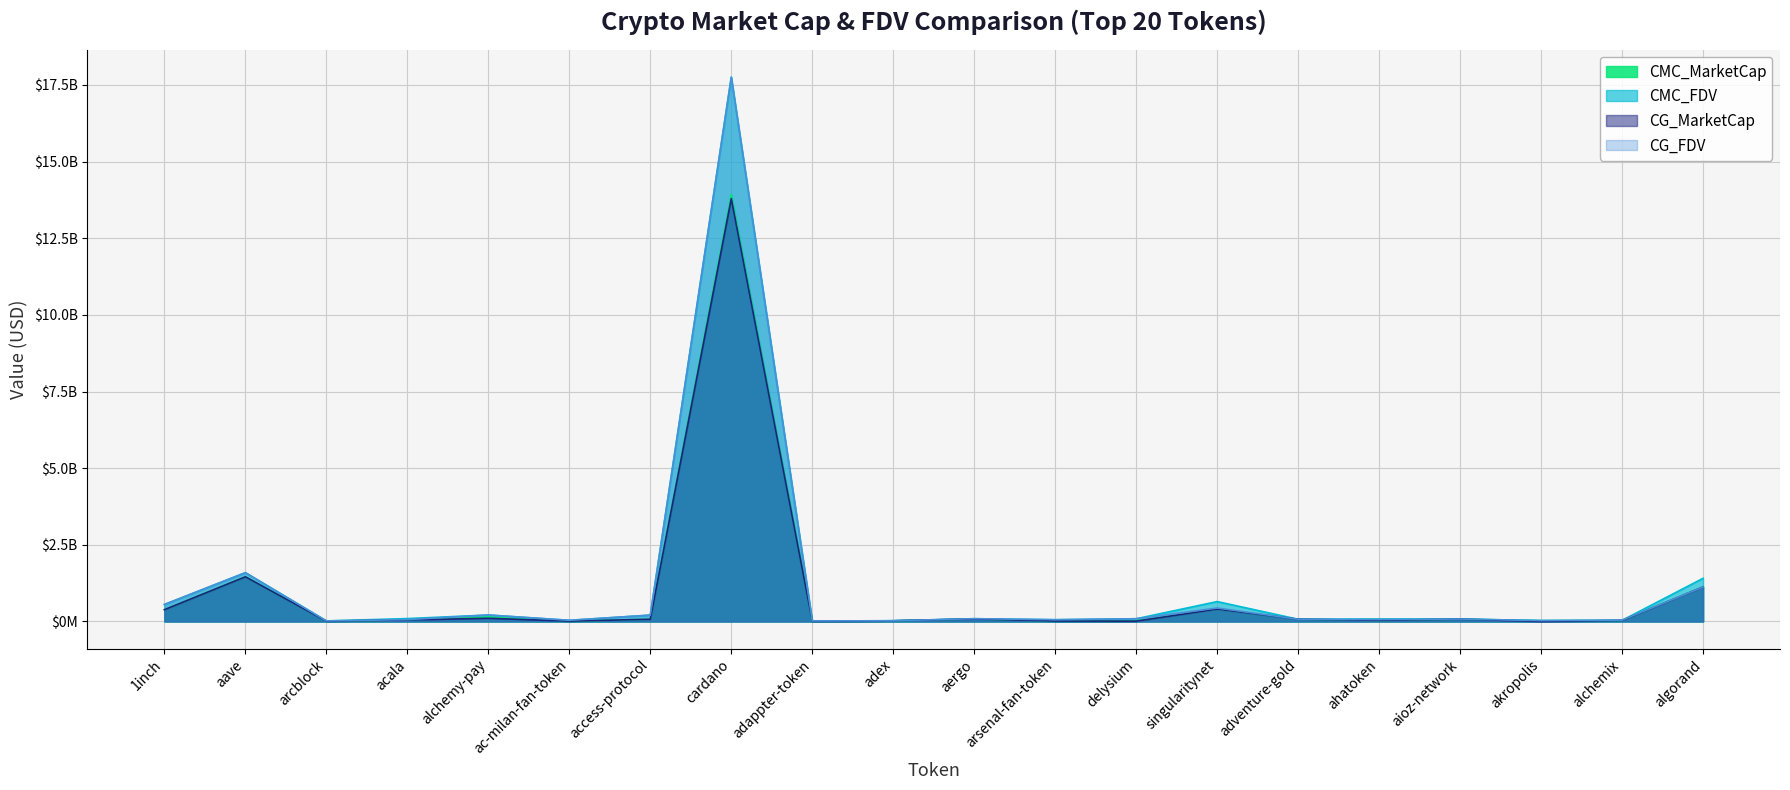

Where does the CMC_FDV series first go above 88456607?

1inch